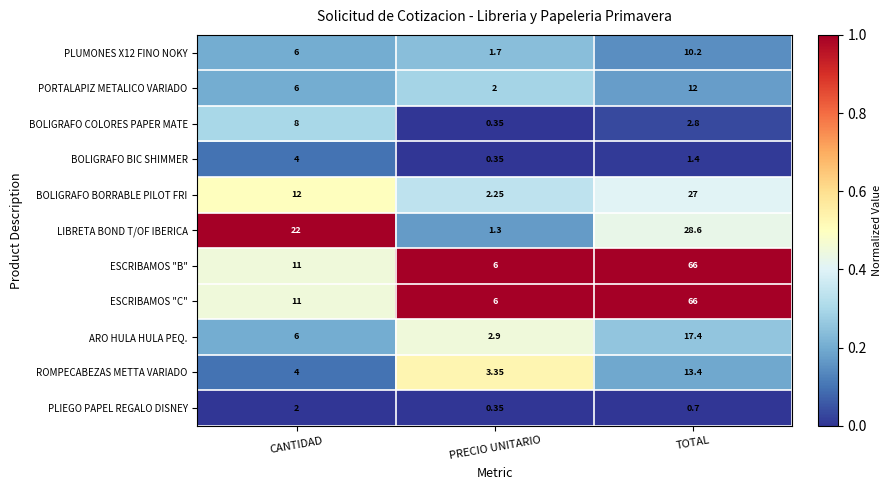

At which category is the sum across all series the highest?

TOTAL